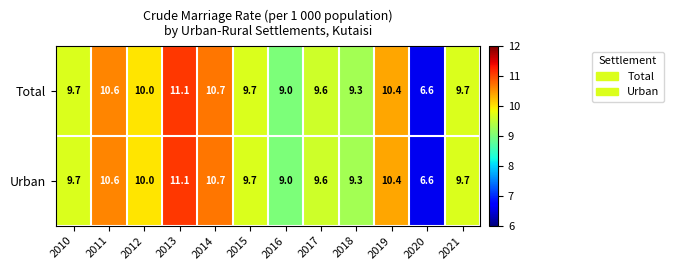

At which category does the chart reach its minimum across all series?

2020